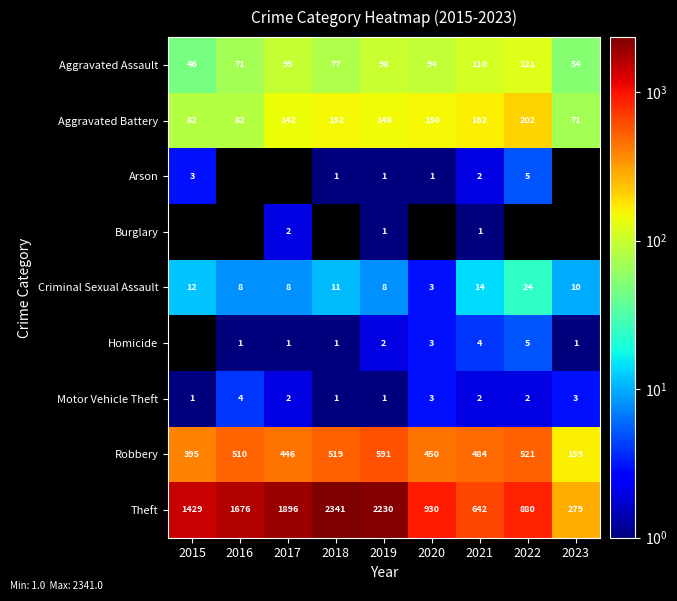

Which category has the lowest value in the Theft series?

2023